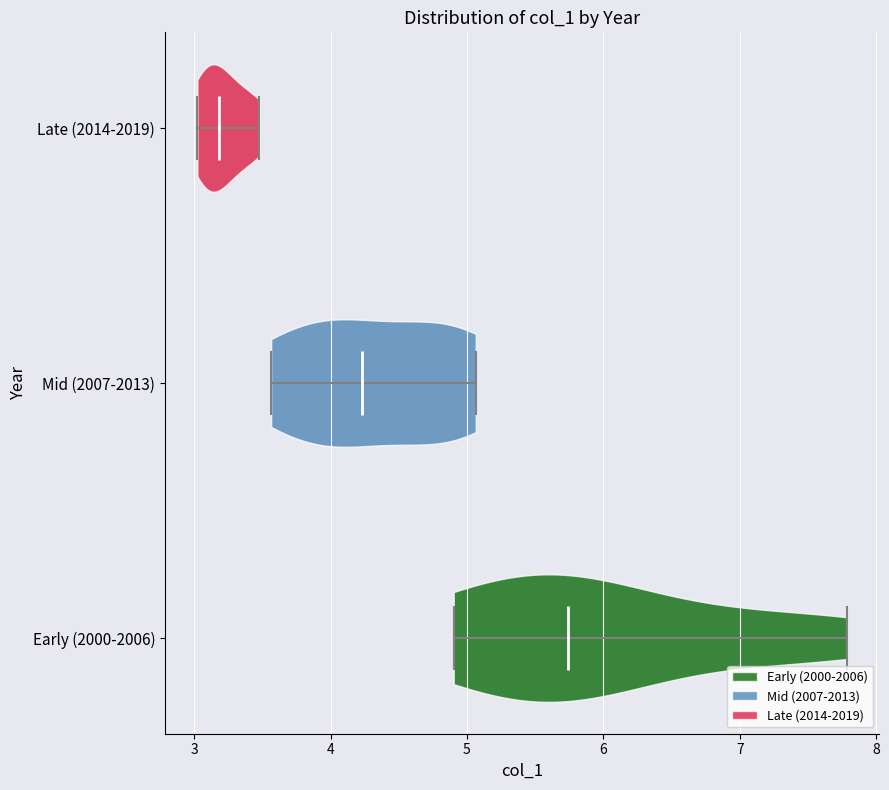

Reading bottom to top, read every violin against the x-axis: where its median line is, and the lowest and highest points it reaches. The values are not printed on the chart, so give them approximately, as read against the axis.

Early (2000-2006): median line 5.7, lowest point 4.9, highest point 7.8
Mid (2007-2013): median line 4.2, lowest point 3.6, highest point 5.1
Late (2014-2019): median line 3.2, lowest point 3.0, highest point 3.5